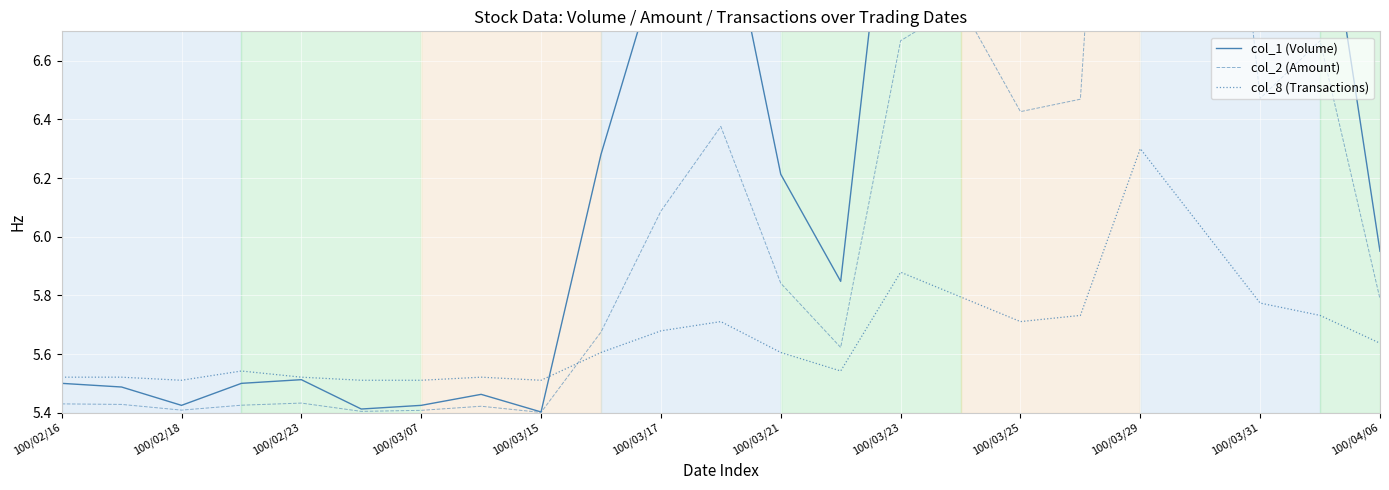

Reading left to right, what are all the values shown in this chart?

col_1 (Volume): 5.5	5.5	5.4	5.5	5.5	5.4	5.4	5.5	5.4	6.3	7.0	7.2	6.2	5.8	7.6	7.8	7.4	7.4	11.4	9.3	6.9	7.3	6.0
col_2 (Amount): 5.4	5.4	5.4	5.4	5.4	5.4	5.4	5.4	5.4	5.7	6.1	6.4	5.8	5.6	6.7	6.8	6.4	6.5	9.6	8.4	6.5	6.7	5.8
col_8 (Transactions): 5.5	5.5	5.5	5.5	5.5	5.5	5.5	5.5	5.5	5.6	5.7	5.7	5.6	5.5	5.9	5.8	5.7	5.7	6.3	6.0	5.8	5.7	5.6